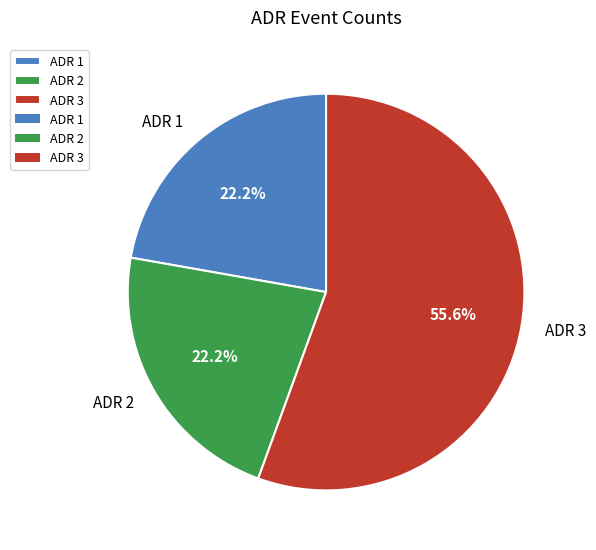

Which has a higher value, ADR 2 or ADR 3?

ADR 3